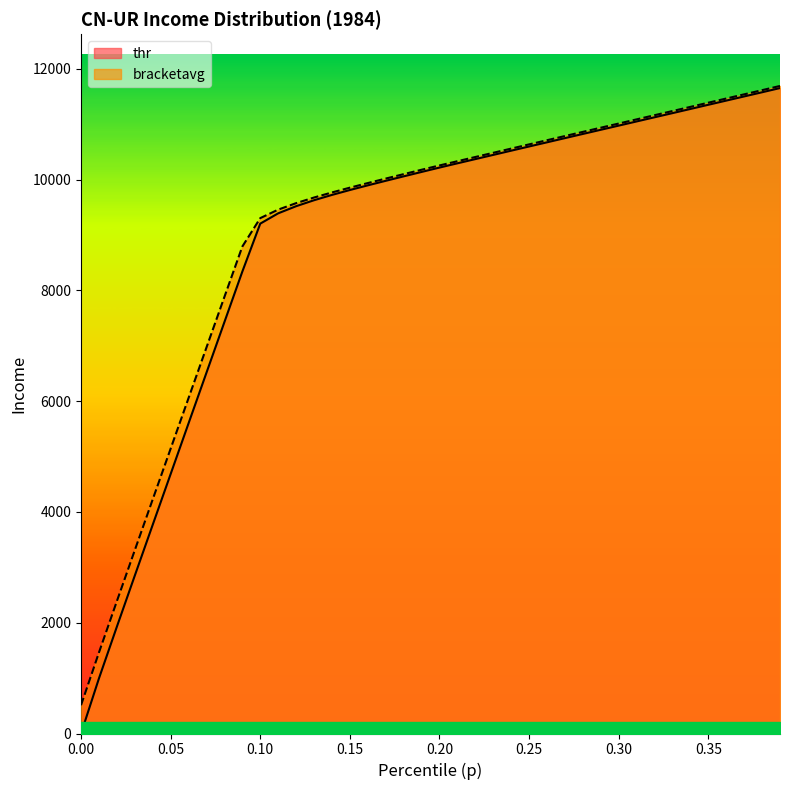

Which series has the largest total across all categories?

bracketavg